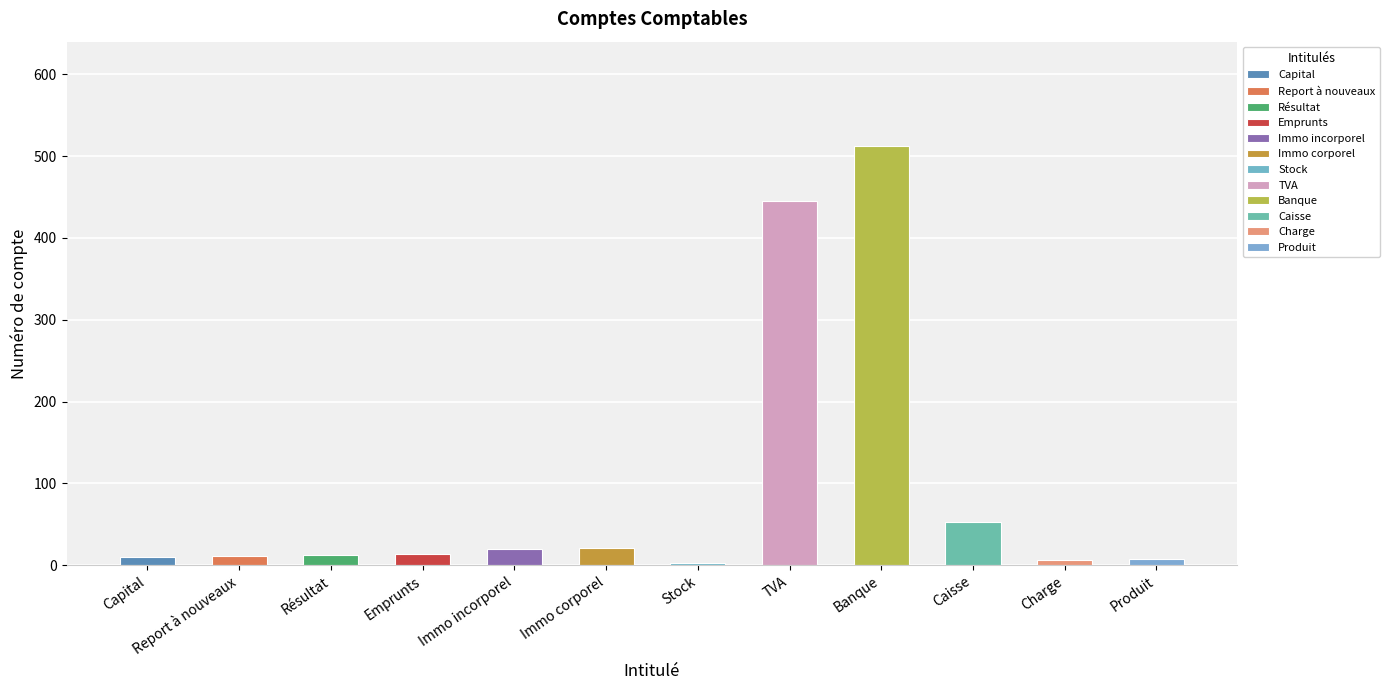

True or false: the data shows 6 at Charge.

True